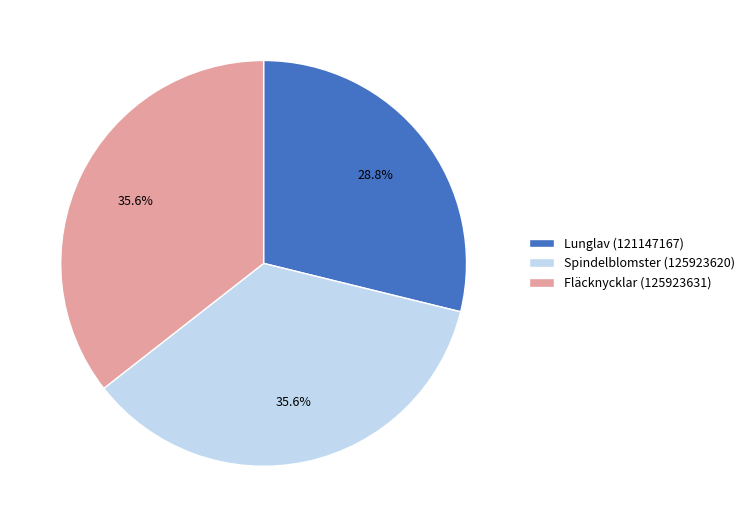

What portion of the pie excludes Lunglav (121147167)?

71.2%